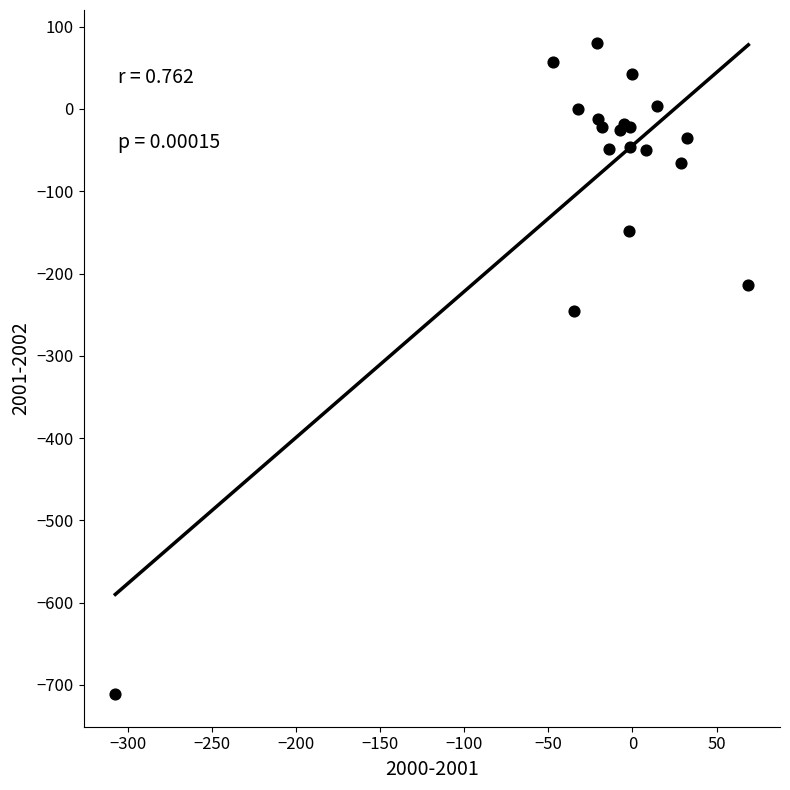

What Y value in the scatter plot is closest to -315?

-246.1